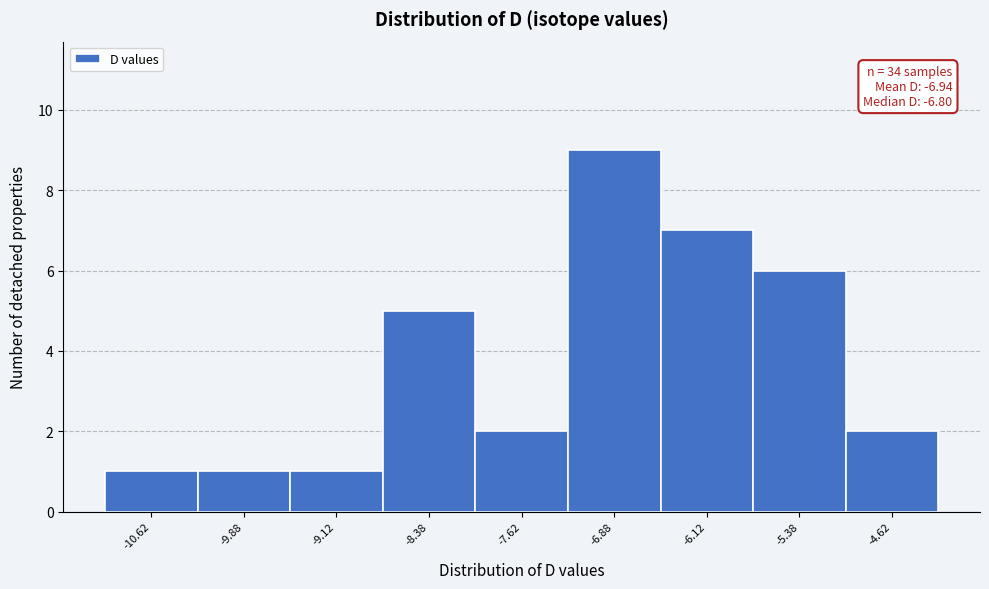

Which range on the x-axis has the tallest bar?

-7.25 to -6.50